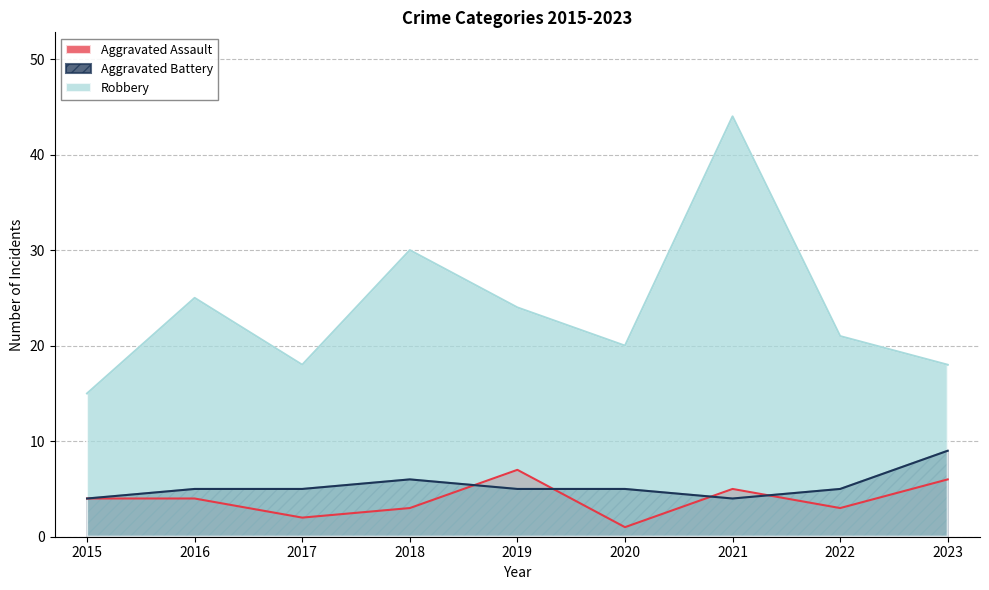

How many interior local valleys does the Aggravated Battery series have?

1